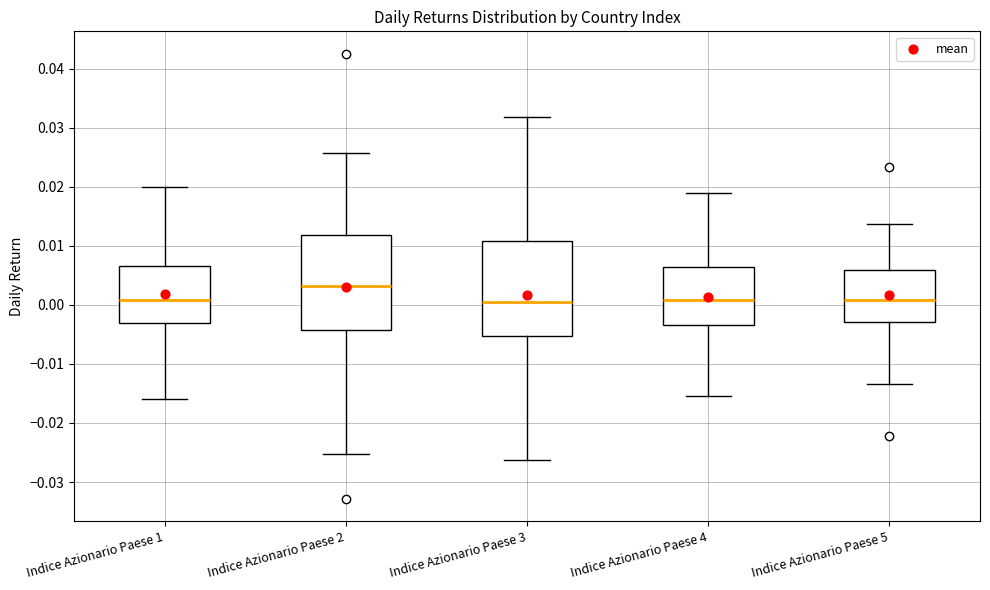

Which box has the highest median line?

Indice Azionario Paese 2